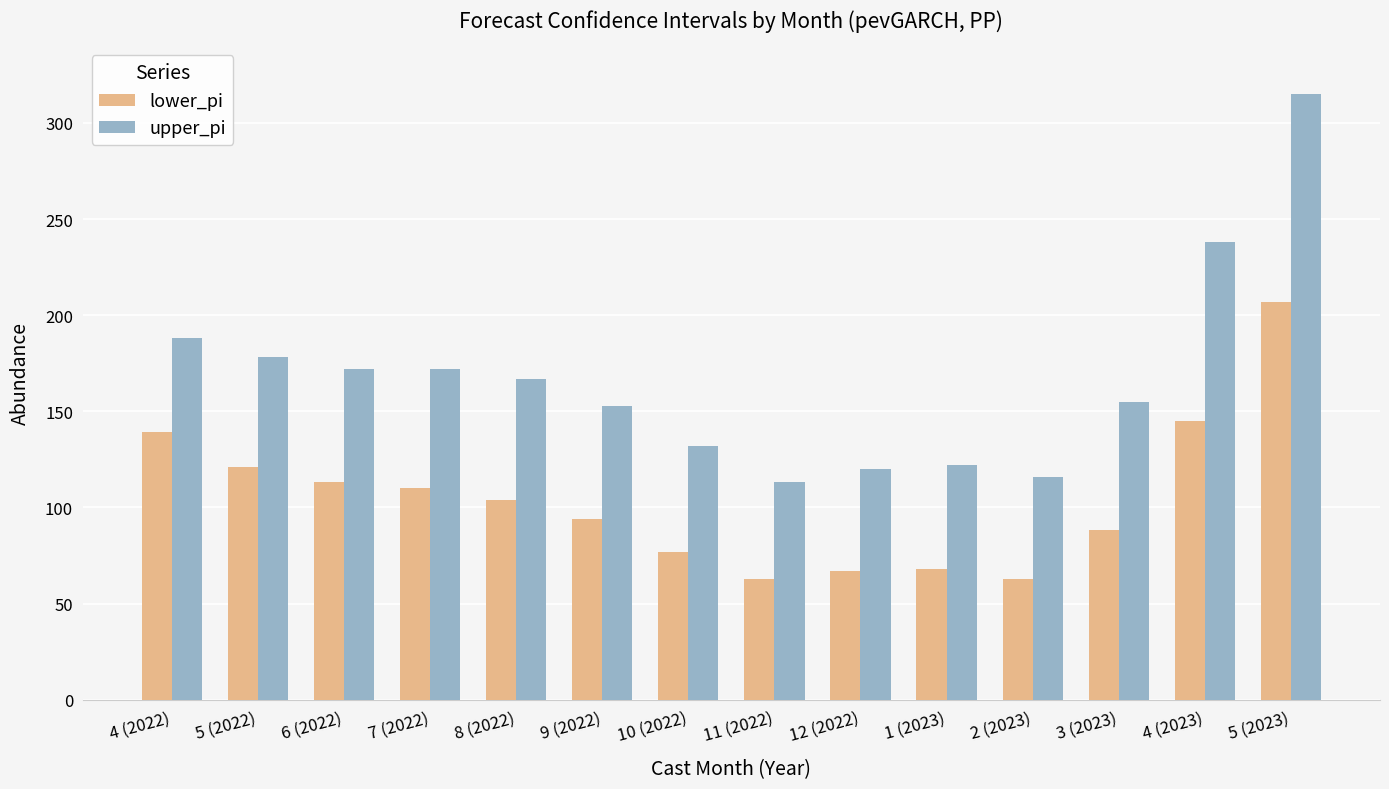

The value of upper_pi at 8 (2022) is 167. True or false?

True